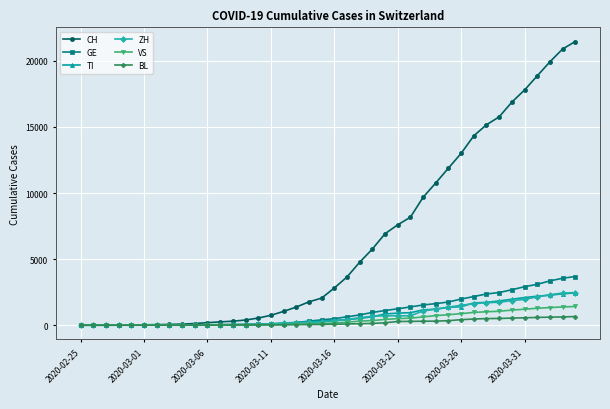

Which series has the widest spread of values?

CH